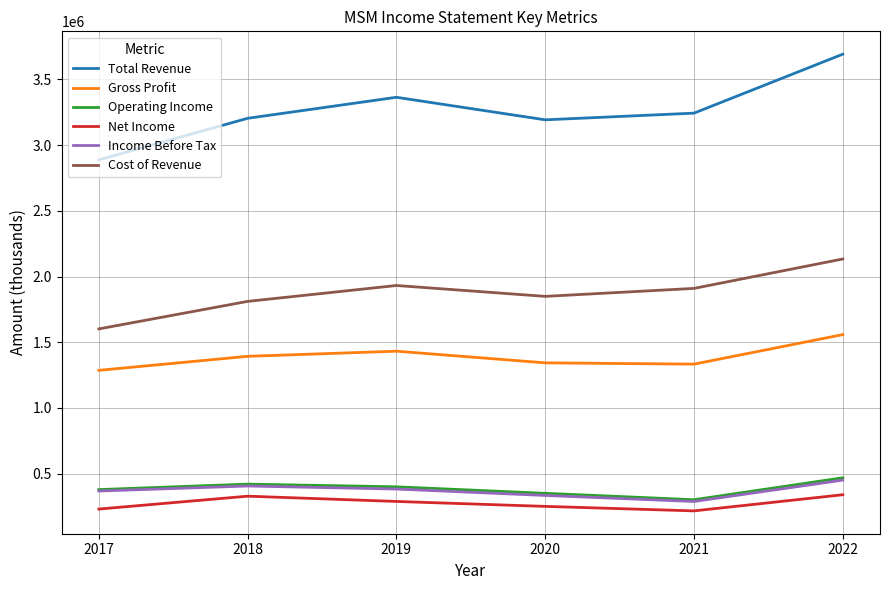

At which category is the sum across all series the highest?

2022